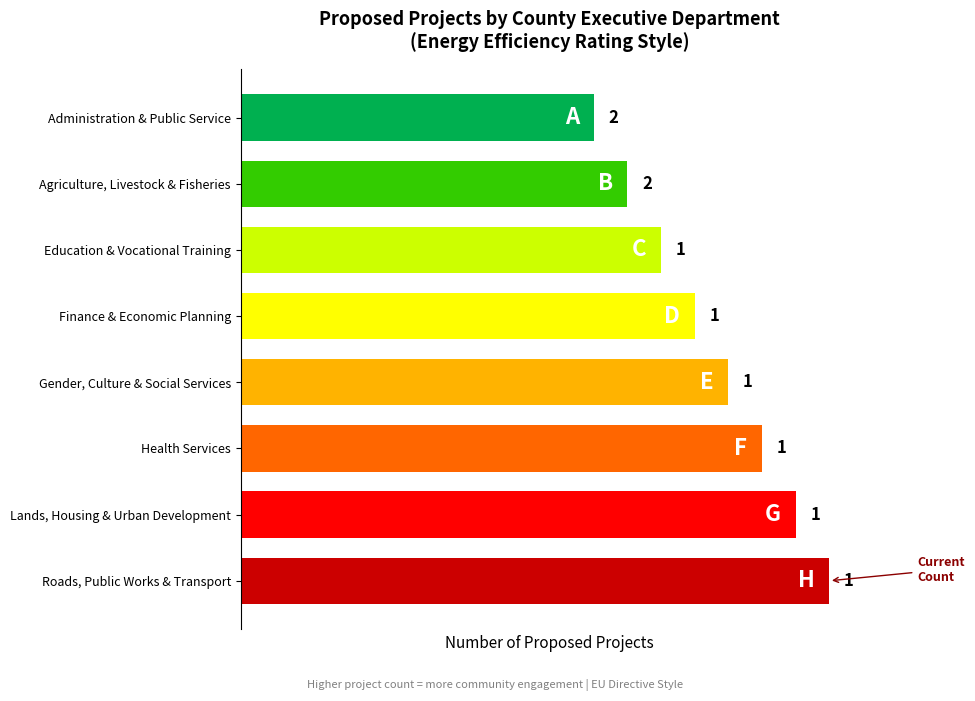

Does the chart contain any negative values?

No